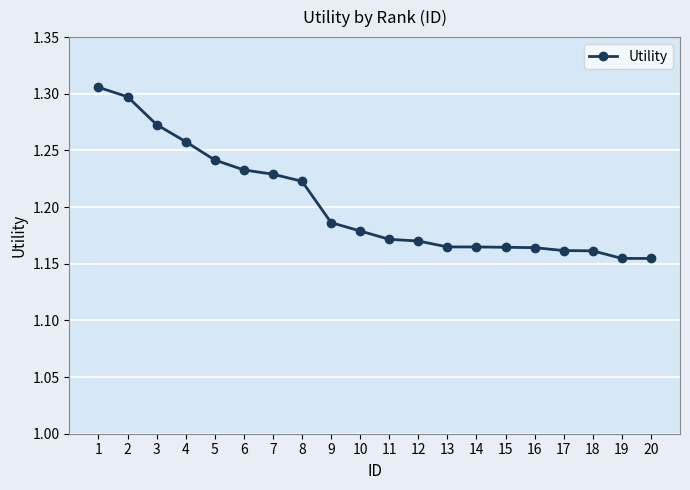

What is the difference between the maximum and second lowest values?

0.2